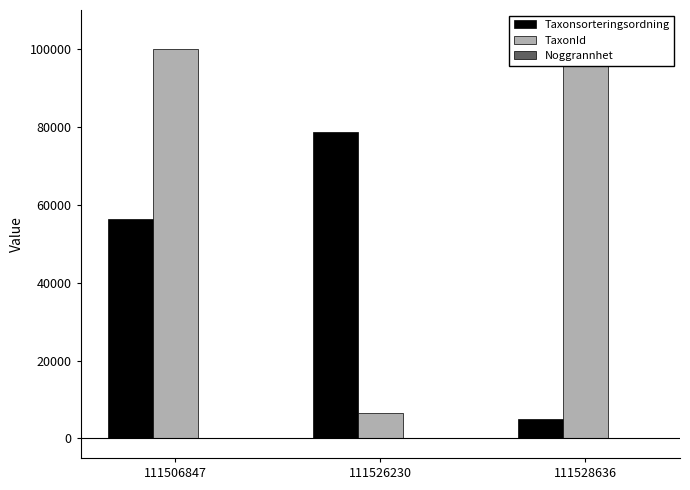

Reading right to left, what are all the values shown in this chart?

Taxonsorteringsordning: 5113	78578	56414
TaxonId: 100526	6458	100049
Noggrannhet: 5	7	25